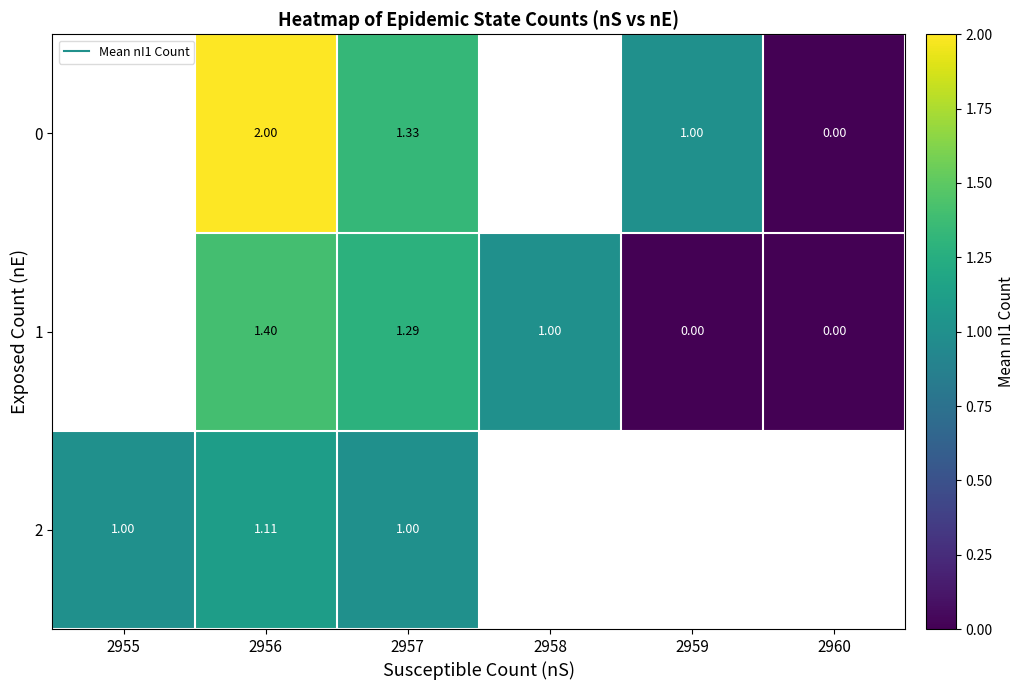

Rank the series at 2957 from lowest to highest value.

2, 1, 0